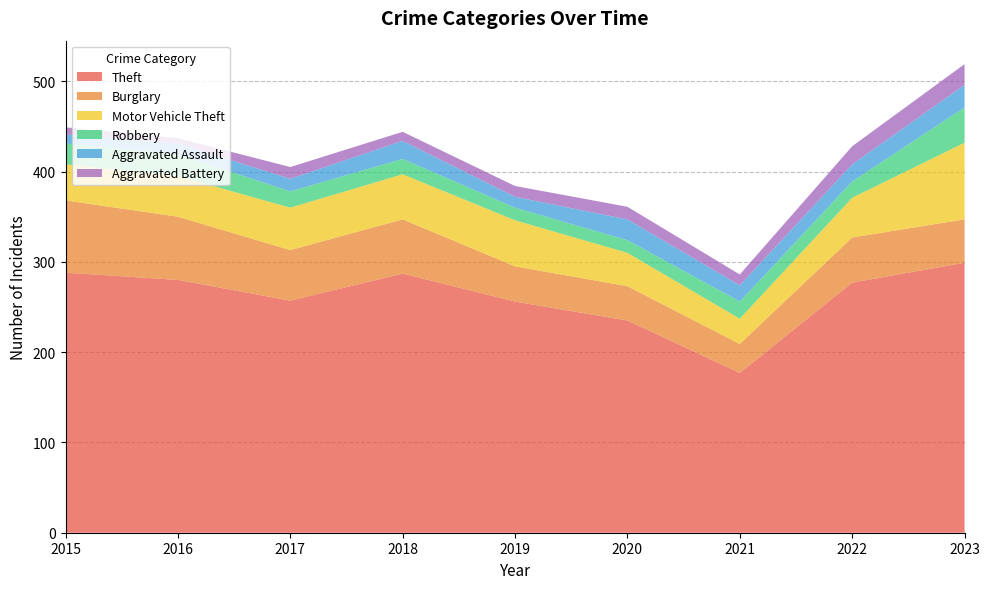

Reading right to left, what are all the values shown in this chart?

Theft: 2023=299	2022=277	2021=177	2020=235	2019=256	2018=287	2017=257	2016=280	2015=288
Burglary: 2023=48	2022=50	2021=32	2020=38	2019=39	2018=60	2017=56	2016=70	2015=80
Motor Vehicle Theft: 2023=85	2022=44	2021=28	2020=37	2019=51	2018=50	2017=47	2016=45	2015=40
Robbery: 2023=39	2022=18	2021=19	2020=14	2019=14	2018=17	2017=18	2016=24	2015=23
Aggravated Assault: 2023=25	2022=19	2021=18	2020=23	2019=12	2018=20	2017=14	2016=12	2015=10
Aggravated Battery: 2023=23	2022=20	2021=12	2020=14	2019=12	2018=10	2017=13	2016=6	2015=8